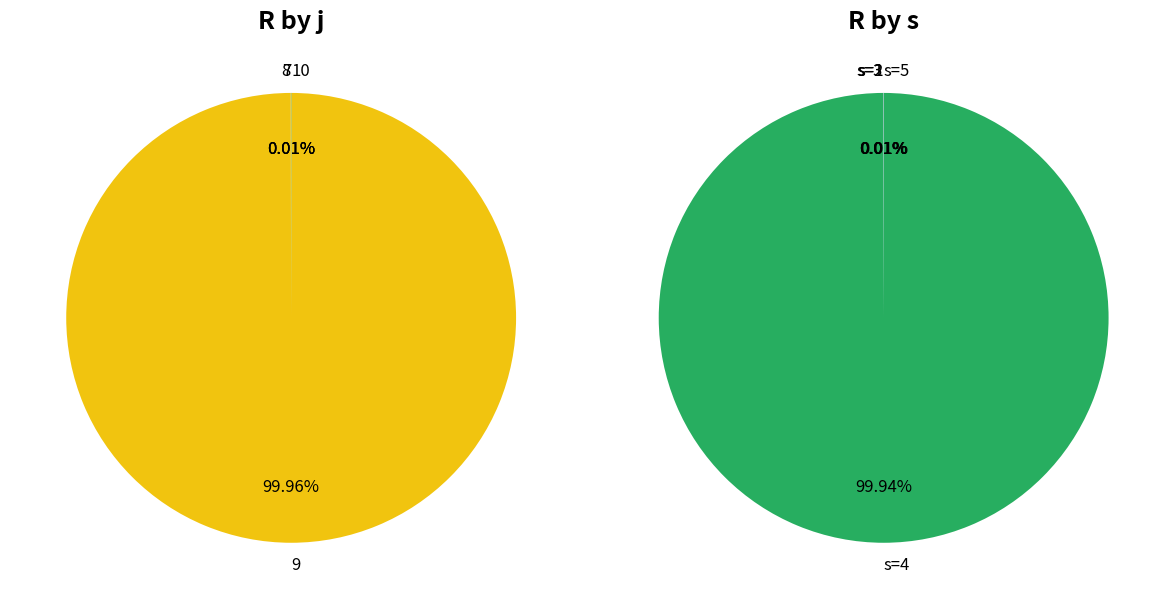

Count the number of slices in the pie.

20